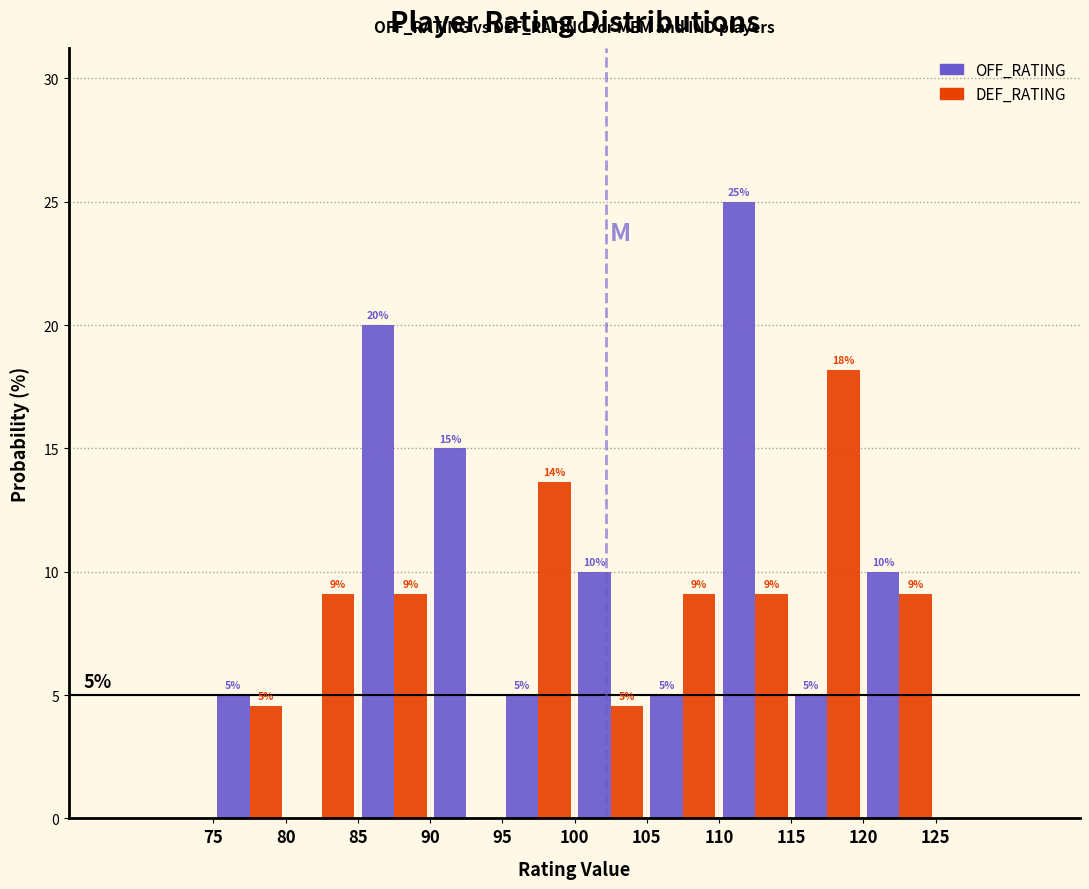

In the OFF_RATING series, which range on the x-axis has the tallest bar?

110 to 115